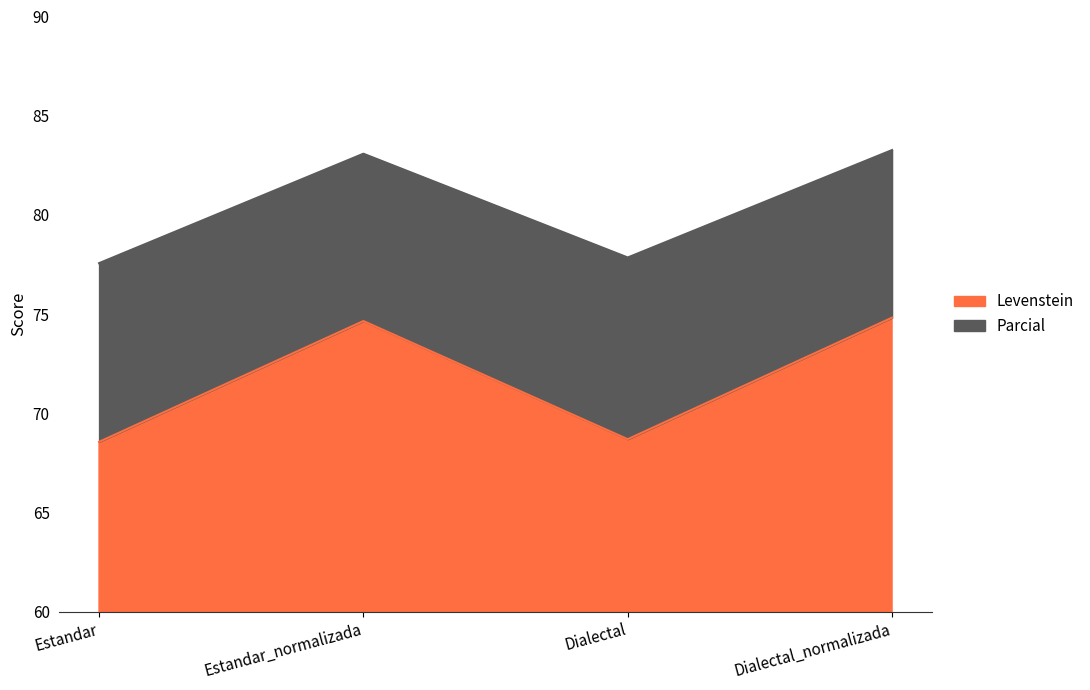

Which has a higher value, Estandar_normalizada or Dialectal?

Estandar_normalizada